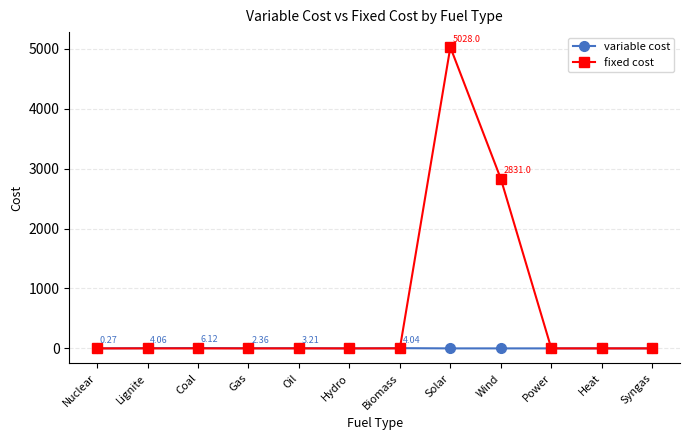

Is the value of fixed cost at Solar greater than the value of variable cost at Heat?

Yes